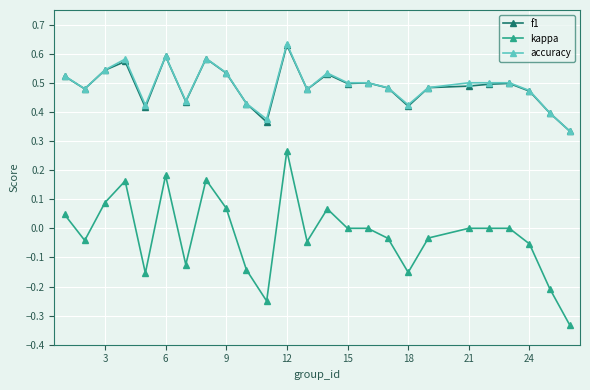

In f1, how many points are lower than both neighbors (excluding endpoints)?

7